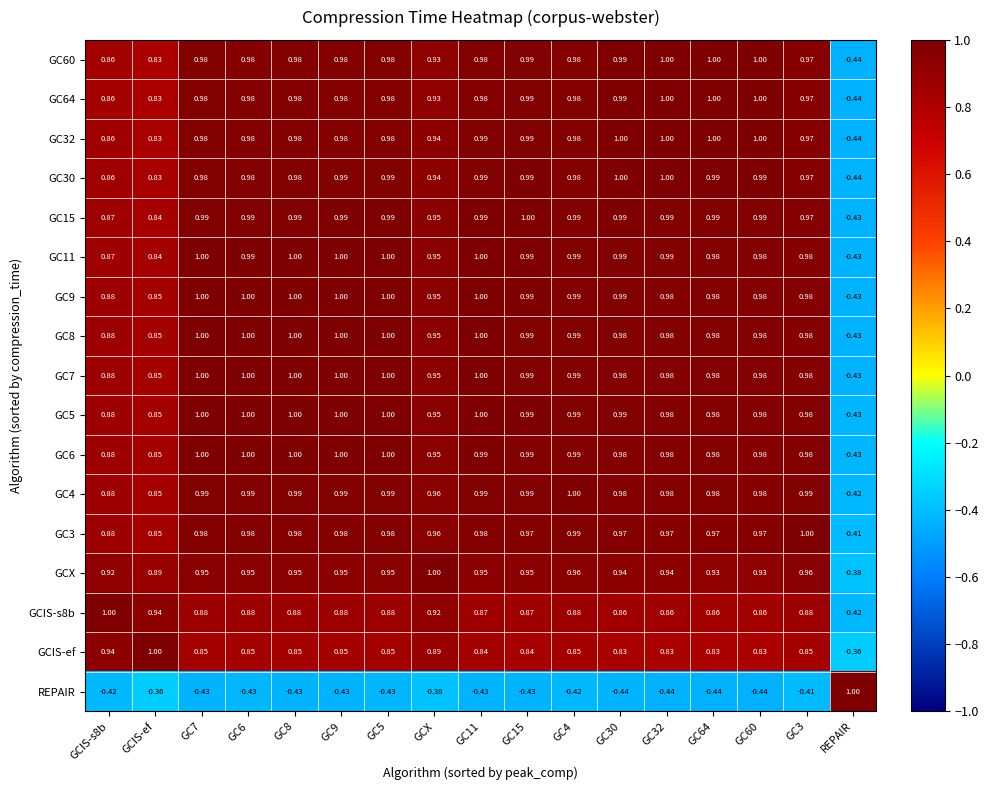

At which label does GC8 reach its minimum?

REPAIR